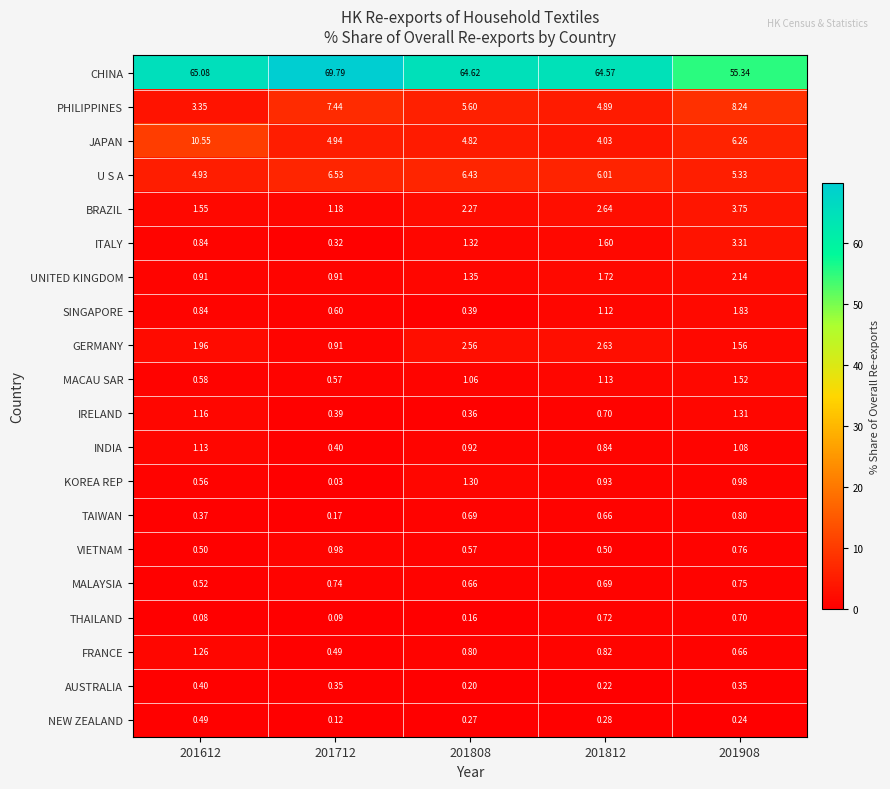

Between 201808 and 201908, which series saw the biggest shift?

CHINA